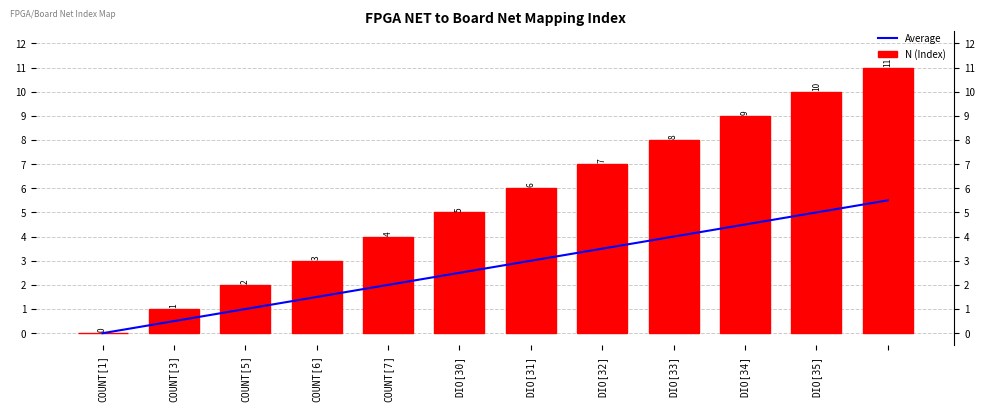

What is the highest value of the N (Index) series?

11.0